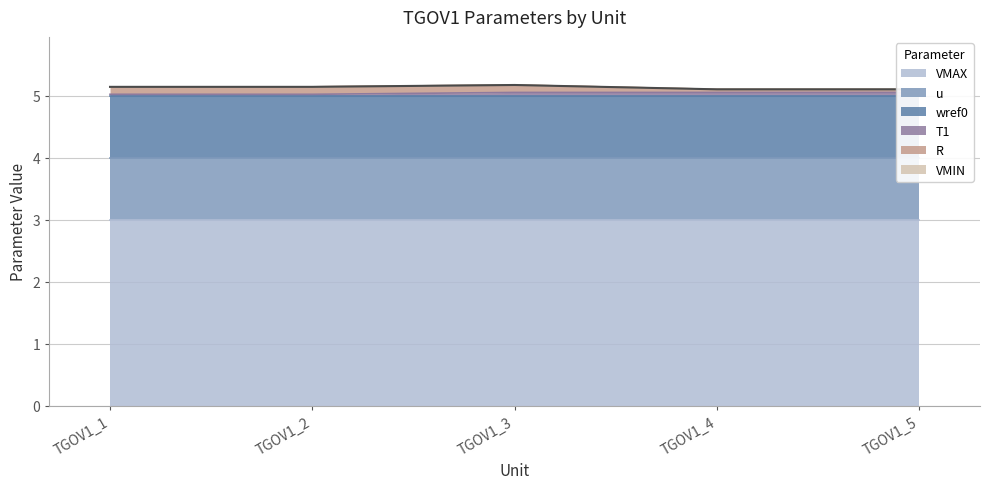

Where is VMAX nearest to the value 3?

TGOV1_1